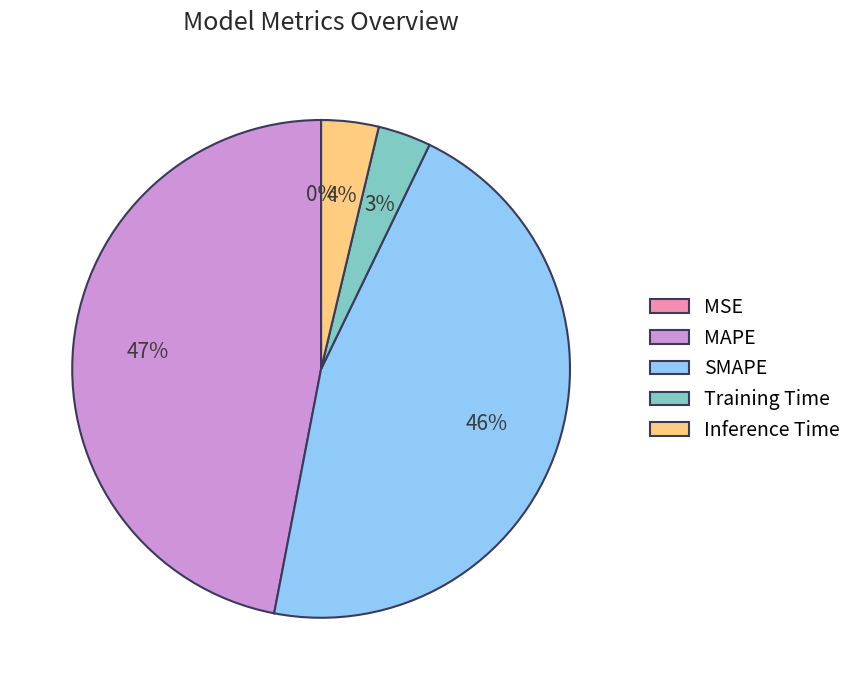

Is it true that Inference Time is 4% of the pie?

True